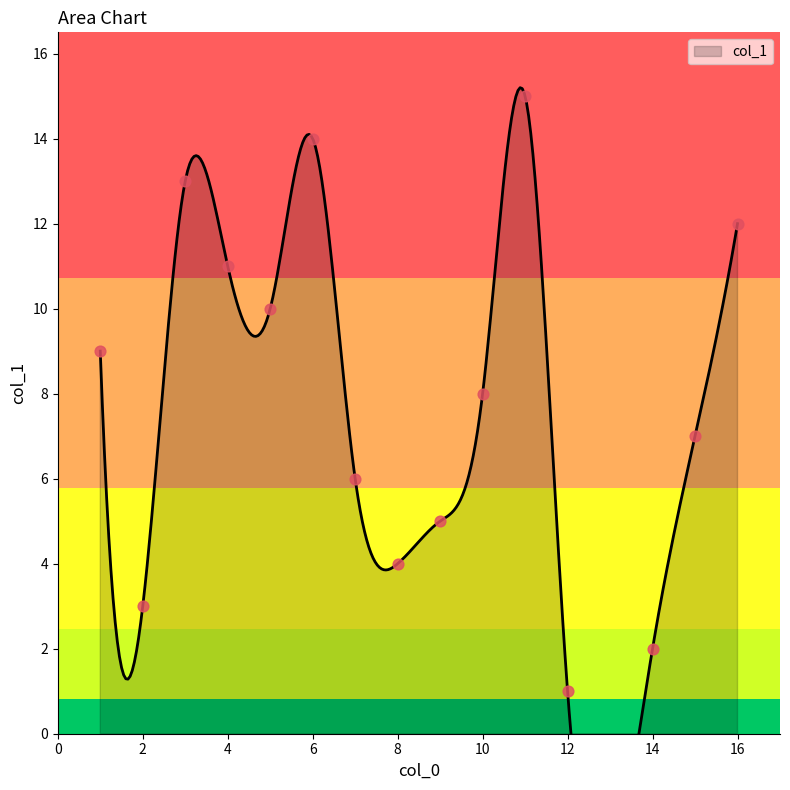

Between 8 and 12, which is larger?

8